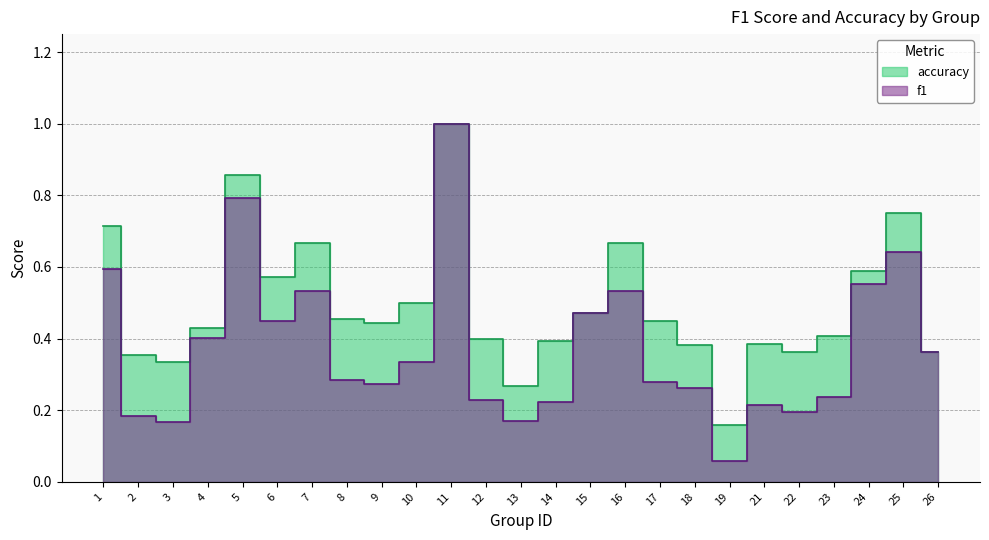

Is it true that accuracy equals 0.4 at 9?

True